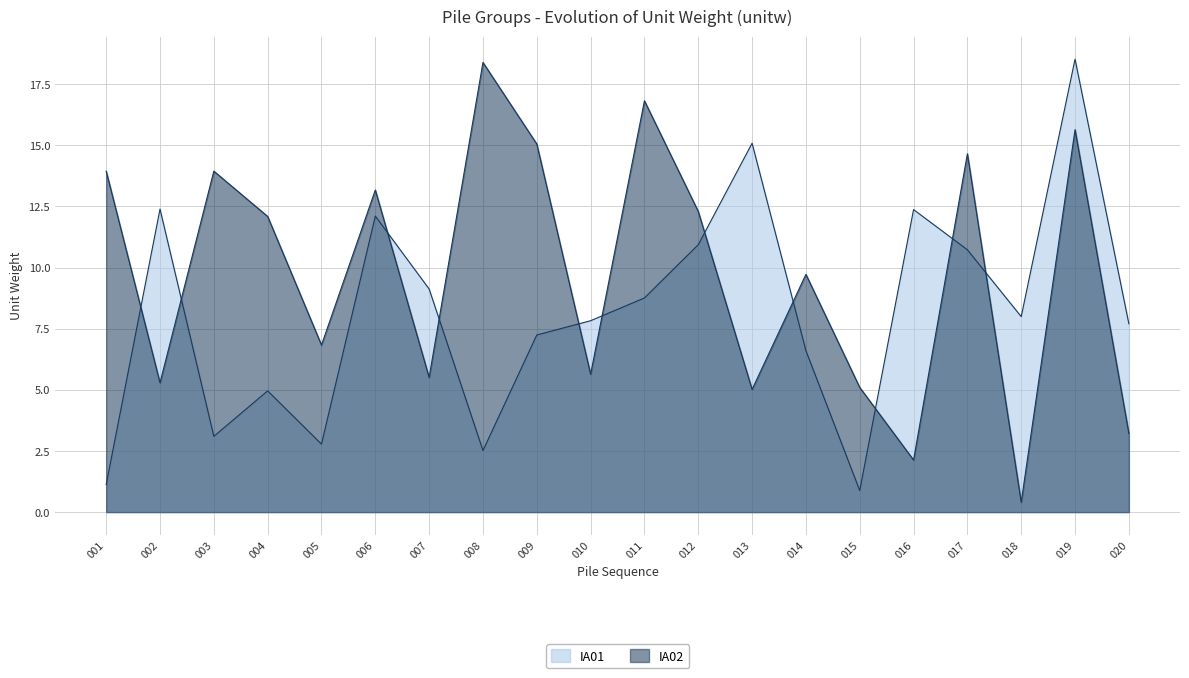

What is the smallest value displayed?

0.4